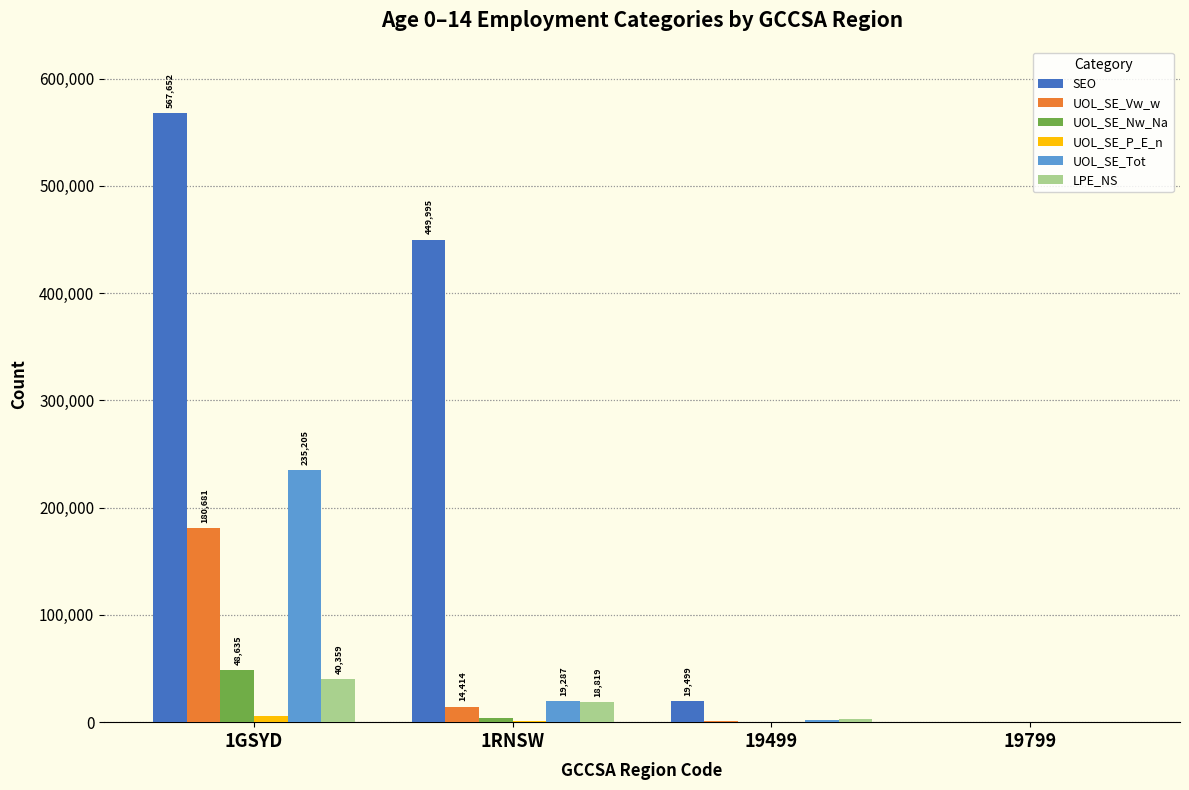

What is the difference between the UOL_SE_Tot values at 19499 and 19799?

1679